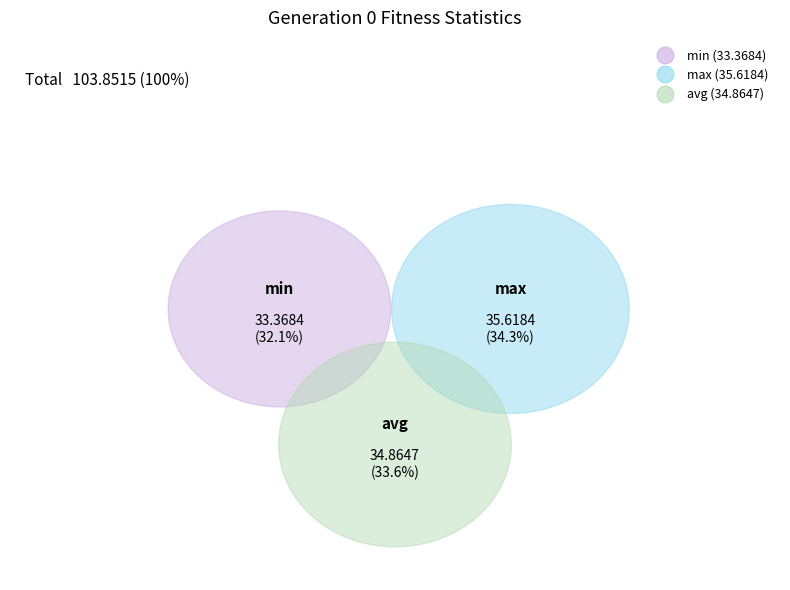

Which slice is the largest?

max